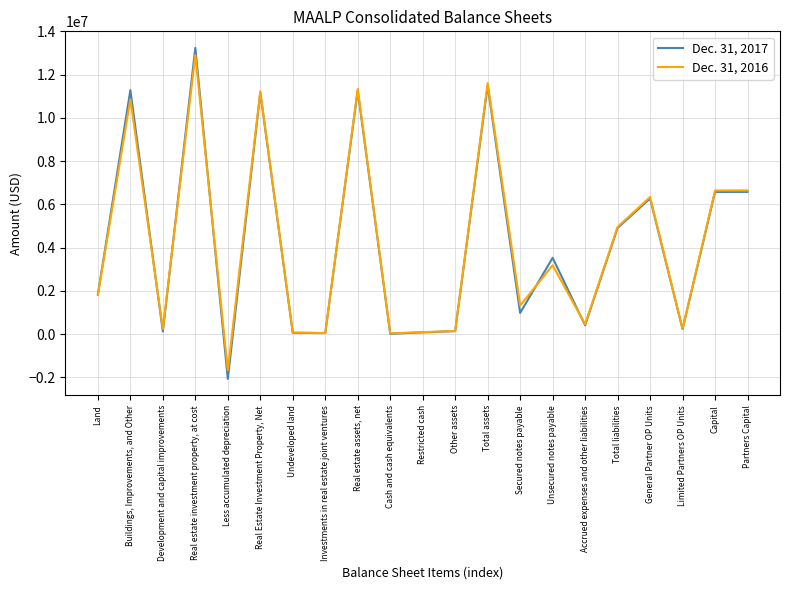

Does the chart display data point markers on the line(s)?

No